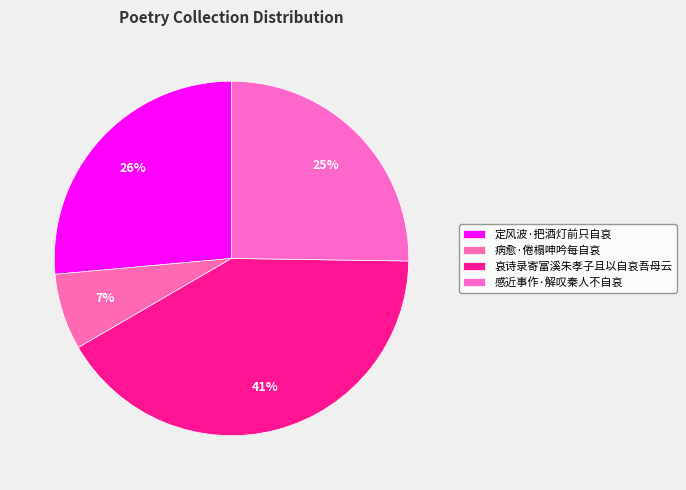

Which slice is the largest?

哀诗录寄富溪朱孝子且以自哀吾母云